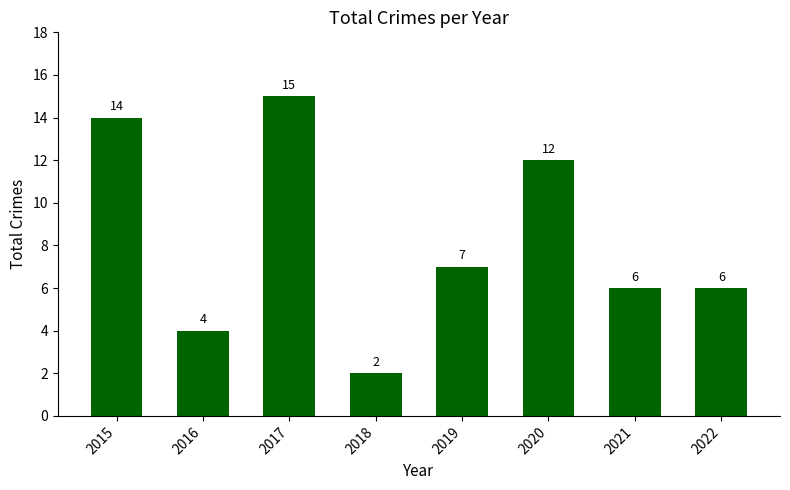

What is the difference between the values at 2022 and 2020?

6